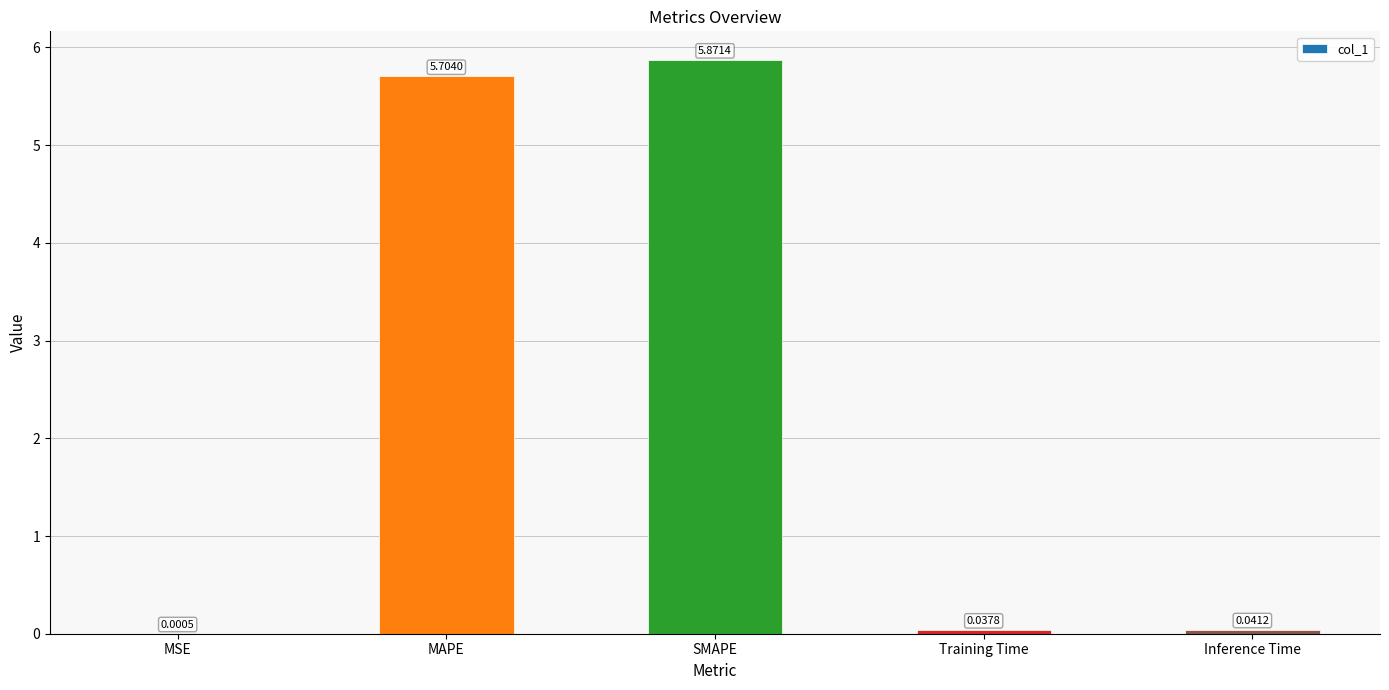

Which has a higher value, MAPE or MSE?

MAPE